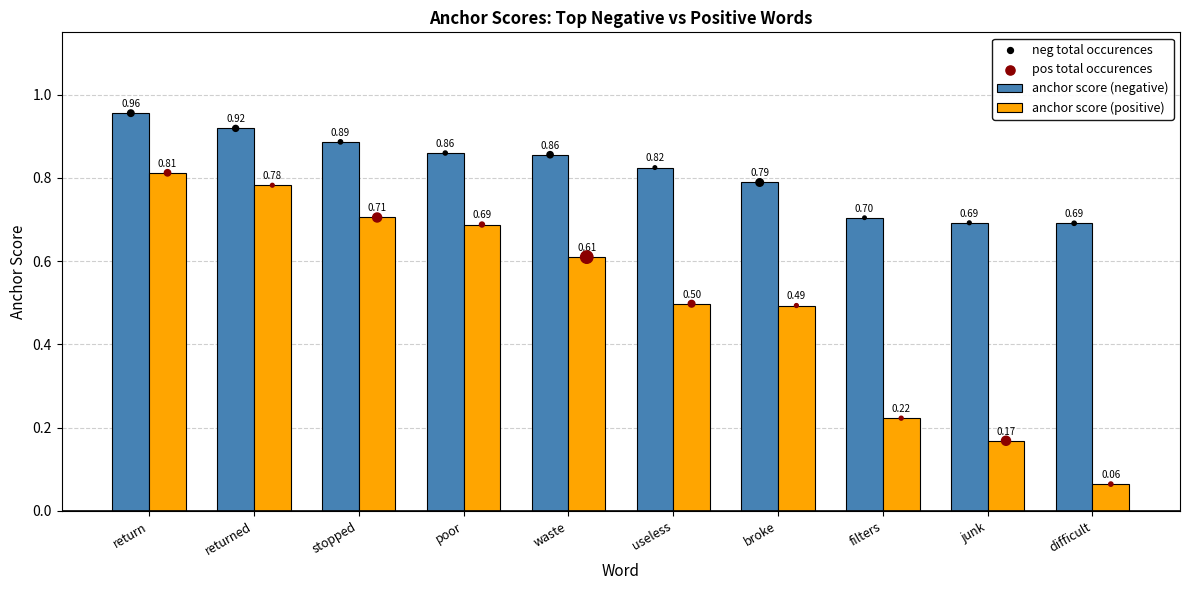

Which series reaches the minimum Y coordinate?

anchor score (positive)